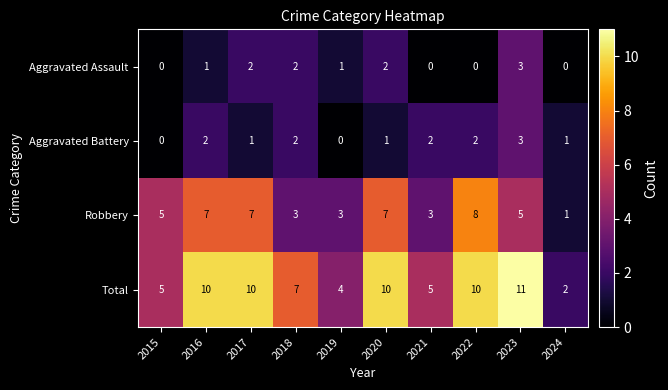

What is the sum of all Aggravated Battery values?

14